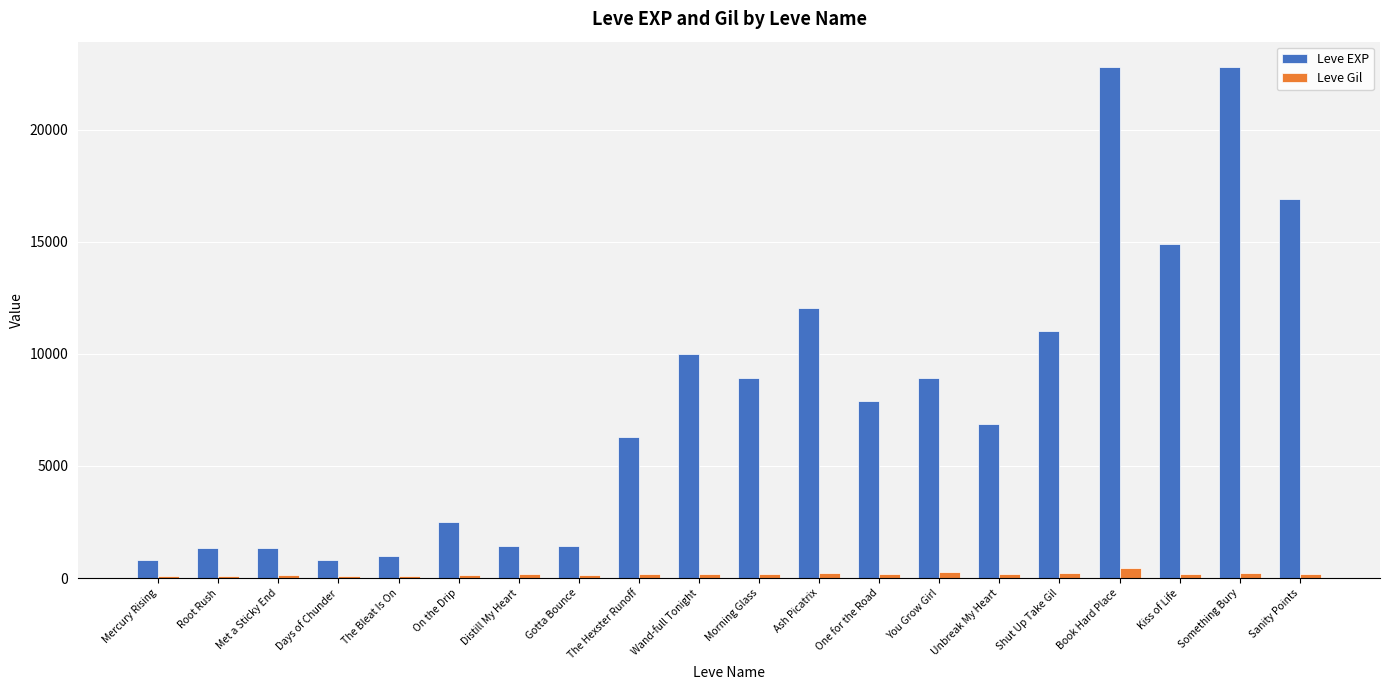

What is the difference between the Leve EXP values at Ash Picatrix and Kiss of Life?

2890